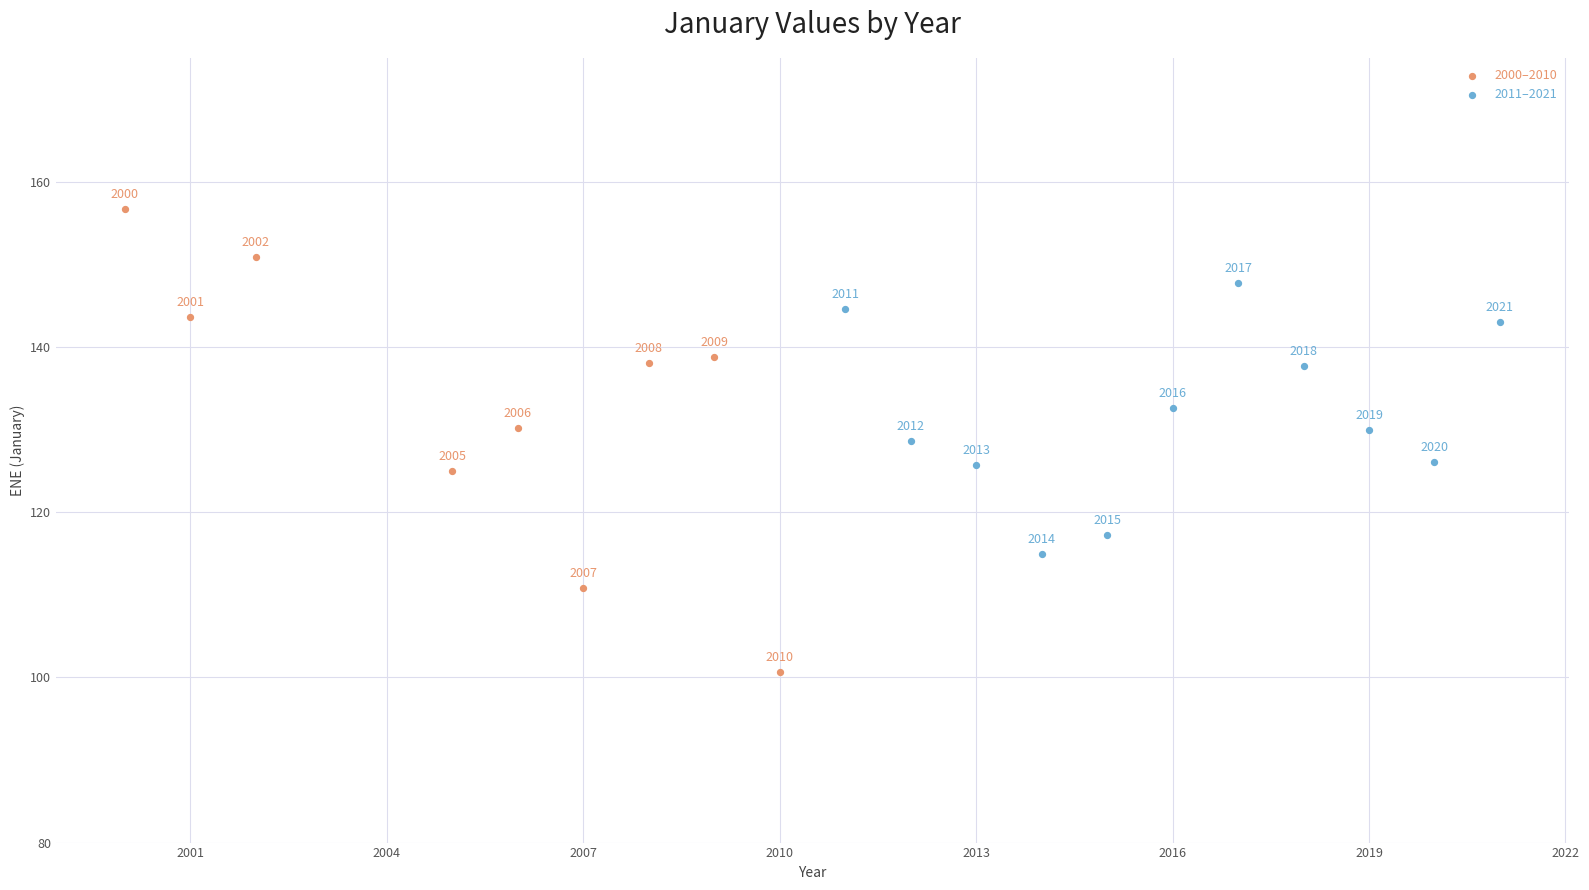

Which series contains the highest Y value?

2000–2010